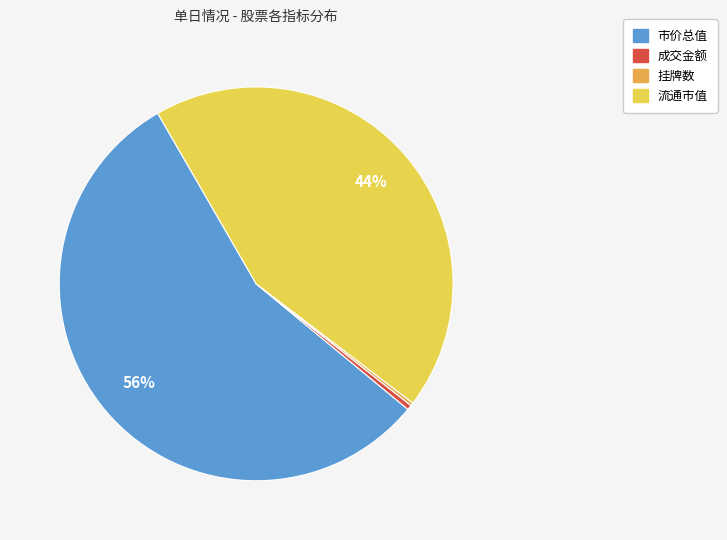

Does any single category account for the majority?

Yes